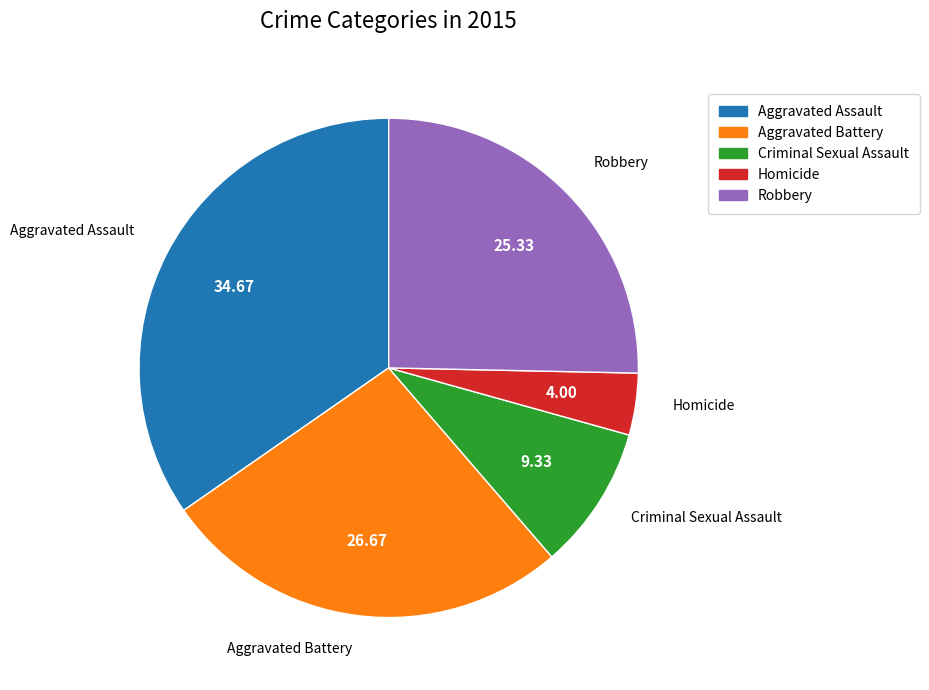

How many segments does this pie chart have?

5